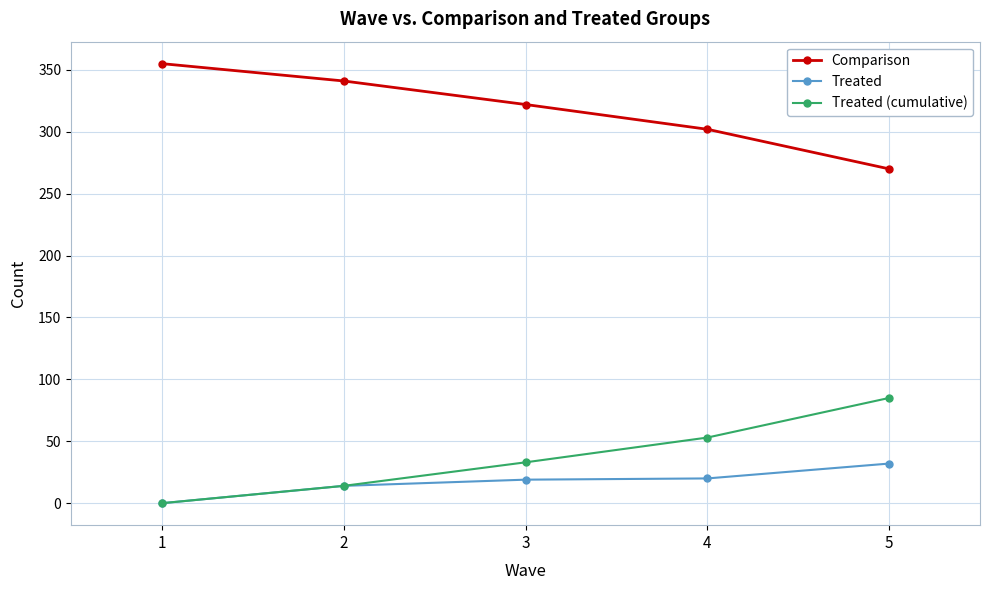

List the series in order of their peak value, lowest first.

Treated, Treated (cumulative), Comparison